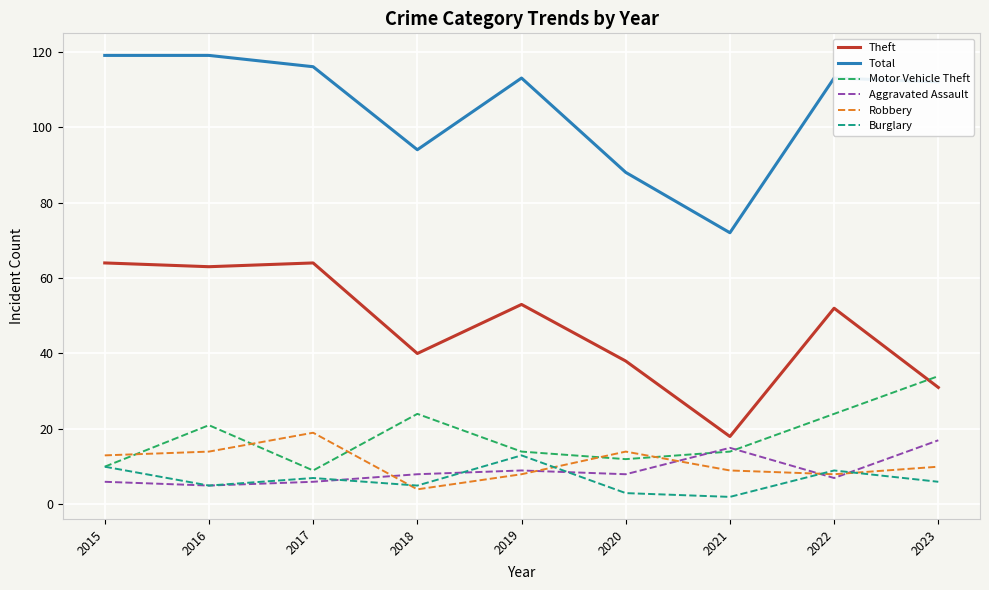

After their last crossing, which series has the higher values: Burglary or Aggravated Assault?

Aggravated Assault